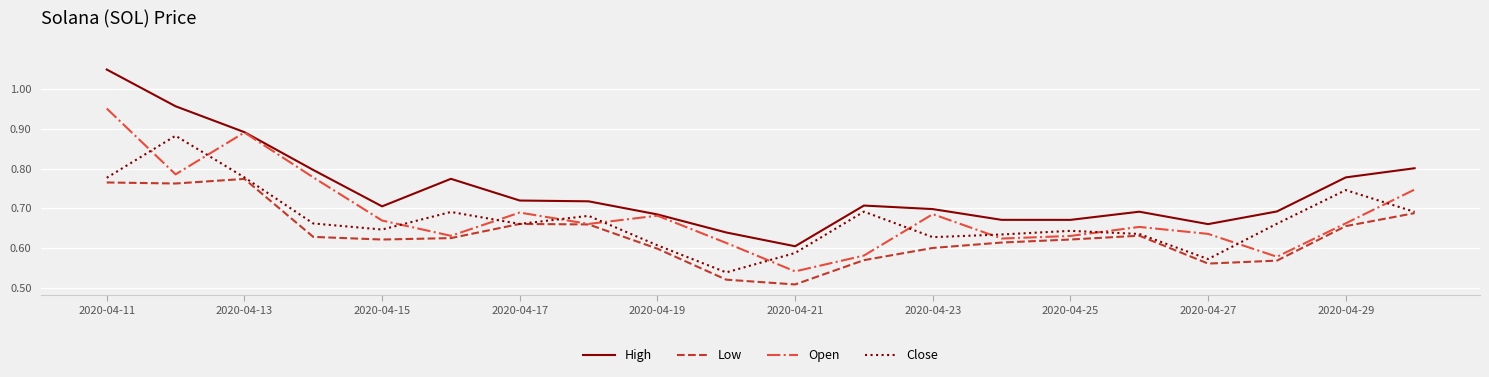

Which series has the widest spread of values?

High